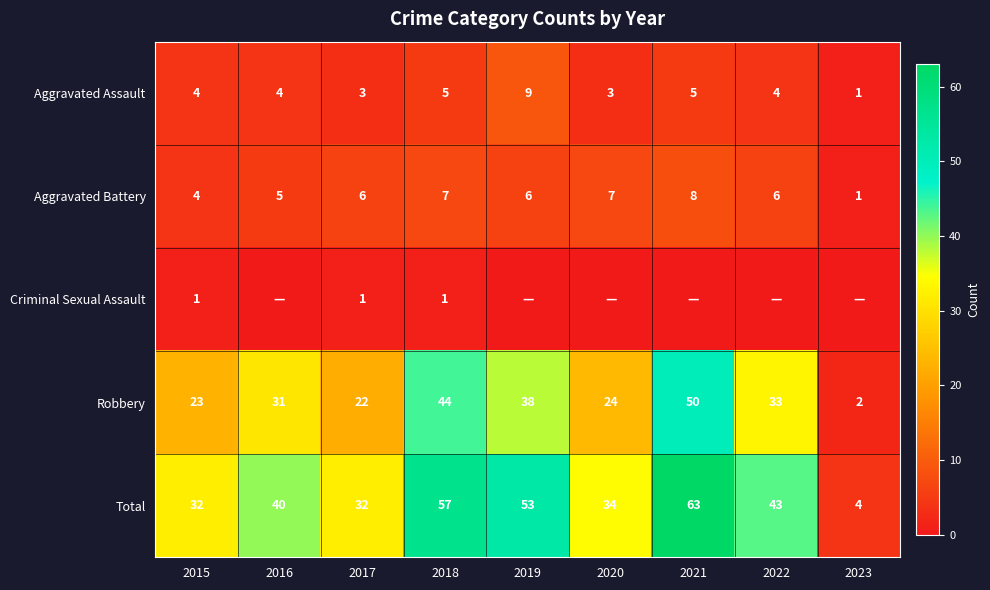

Count the Aggravated Assault values in the range 3 to 5.

7